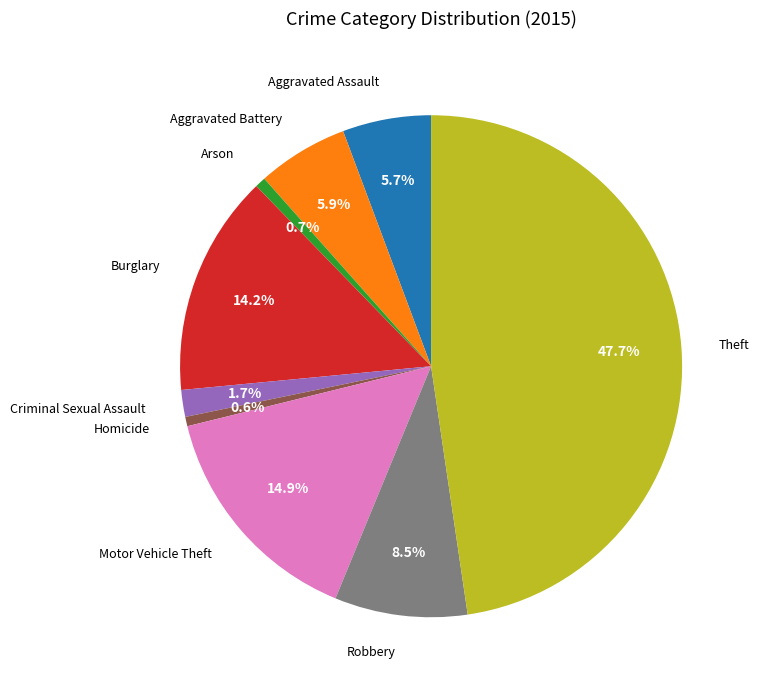

Is there any slice that represents more than half of the pie?

No